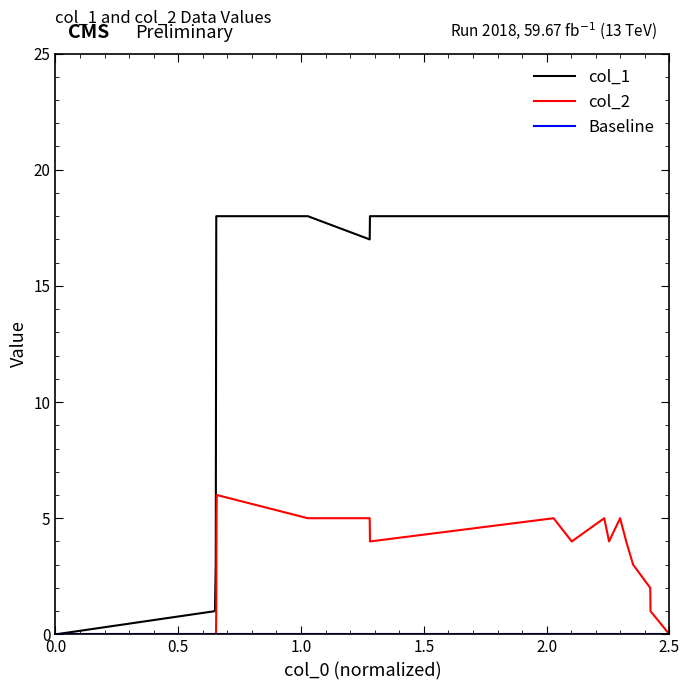

True or false: col_2 and col_1 intersect in this chart.

False